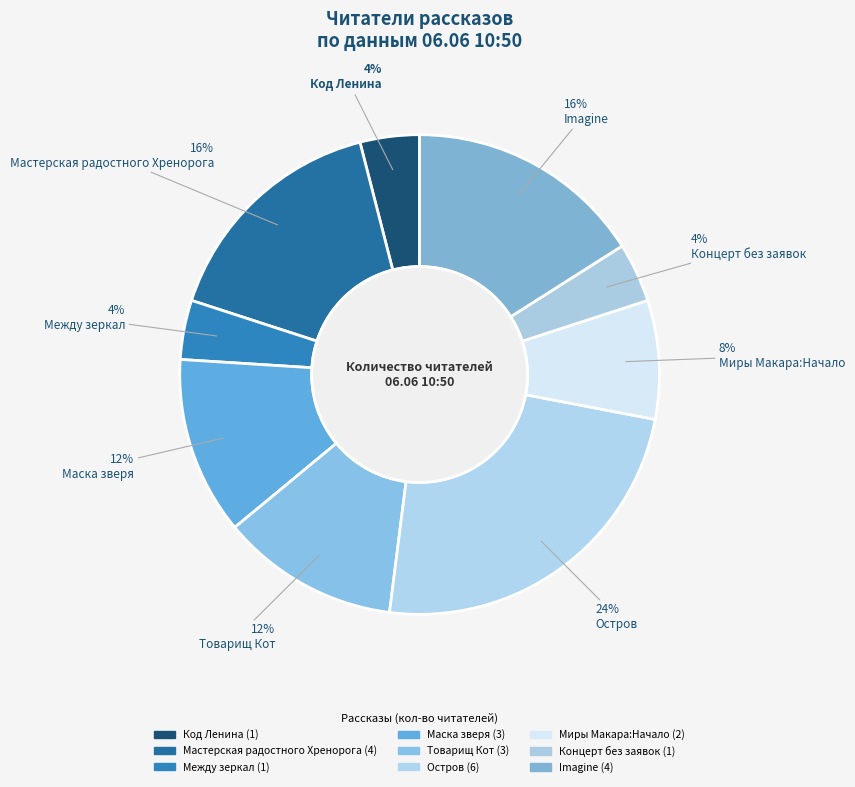

Which category has the smallest portion of the pie?

Код Ленина